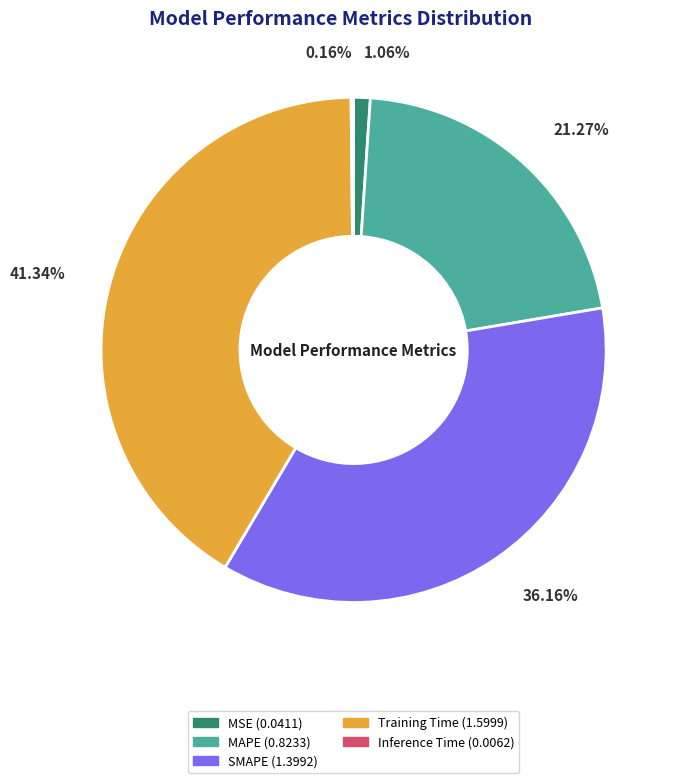

Which slice is the largest?

Training Time